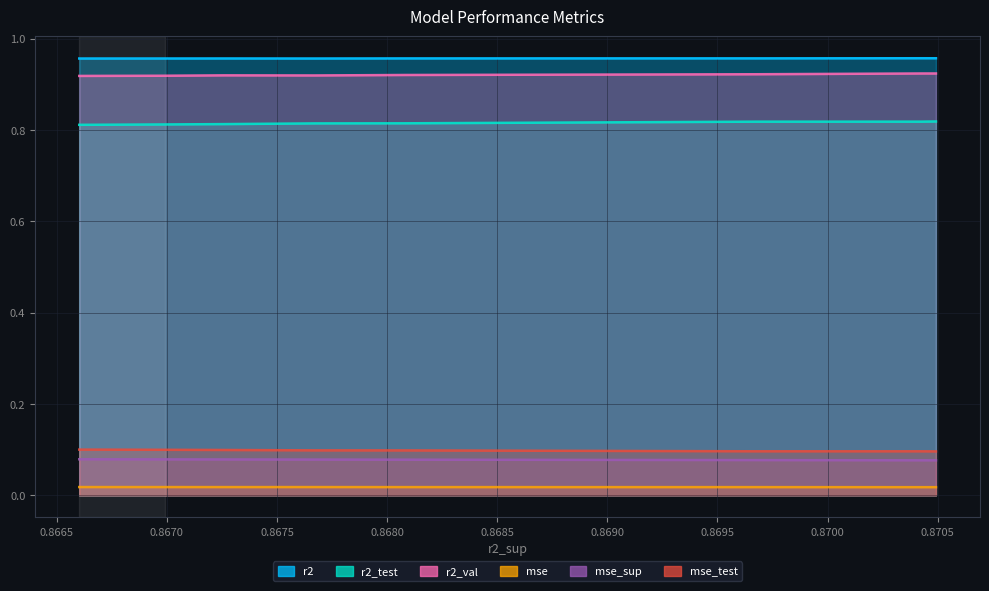

Reading left to right, list all the values displayed in this chart.

r2: model_6_13_0=1.0	model_6_13_1=1.0	model_6_13_2=1.0	model_6_13_3=1.0	model_6_13_4=1.0	model_6_13_5=1.0	model_6_13_6=1.0	model_6_13_7=1.0	model_6_13_8=1.0	model_6_13_9=1.0
r2_test: model_6_13_0=0.8	model_6_13_1=0.8	model_6_13_2=0.8	model_6_13_3=0.8	model_6_13_4=0.8	model_6_13_5=0.8	model_6_13_6=0.8	model_6_13_7=0.8	model_6_13_8=0.8	model_6_13_9=0.8
r2_val: model_6_13_0=0.9	model_6_13_1=0.9	model_6_13_2=0.9	model_6_13_3=0.9	model_6_13_4=0.9	model_6_13_5=0.9	model_6_13_6=0.9	model_6_13_7=0.9	model_6_13_8=0.9	model_6_13_9=0.9
mse: model_6_13_0=0.0	model_6_13_1=0.0	model_6_13_2=0.0	model_6_13_3=0.0	model_6_13_4=0.0	model_6_13_5=0.0	model_6_13_6=0.0	model_6_13_7=0.0	model_6_13_8=0.0	model_6_13_9=0.0
mse_sup: model_6_13_0=0.1	model_6_13_1=0.1	model_6_13_2=0.1	model_6_13_3=0.1	model_6_13_4=0.1	model_6_13_5=0.1	model_6_13_6=0.1	model_6_13_7=0.1	model_6_13_8=0.1	model_6_13_9=0.1
mse_test: model_6_13_0=0.1	model_6_13_1=0.1	model_6_13_2=0.1	model_6_13_3=0.1	model_6_13_4=0.1	model_6_13_5=0.1	model_6_13_6=0.1	model_6_13_7=0.1	model_6_13_8=0.1	model_6_13_9=0.1